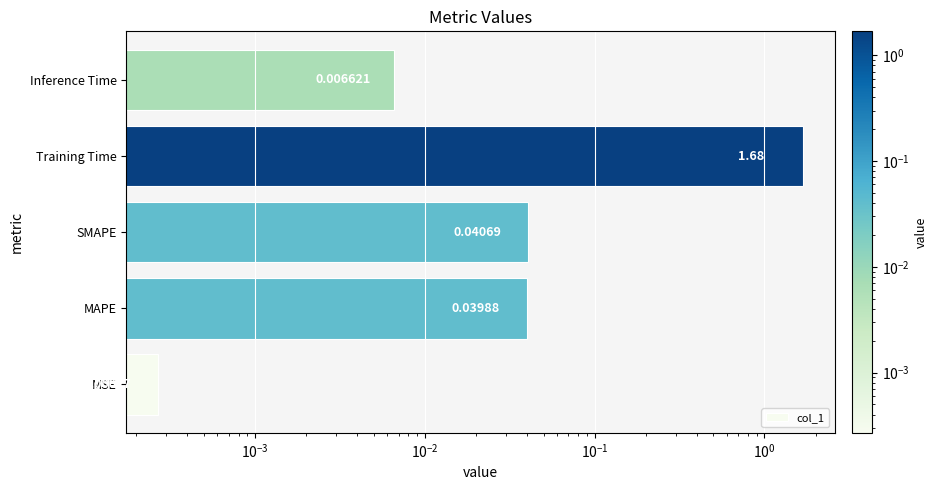

True or false: the data shows 0.0 at Inference Time.

True